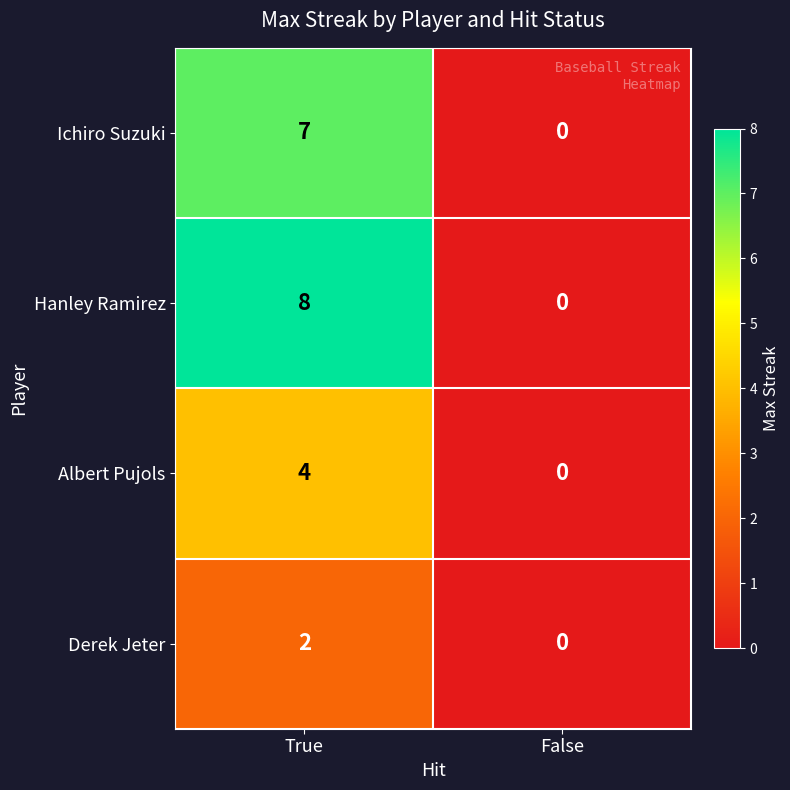

What is the difference between the Albert Pujols values at True and False?

4